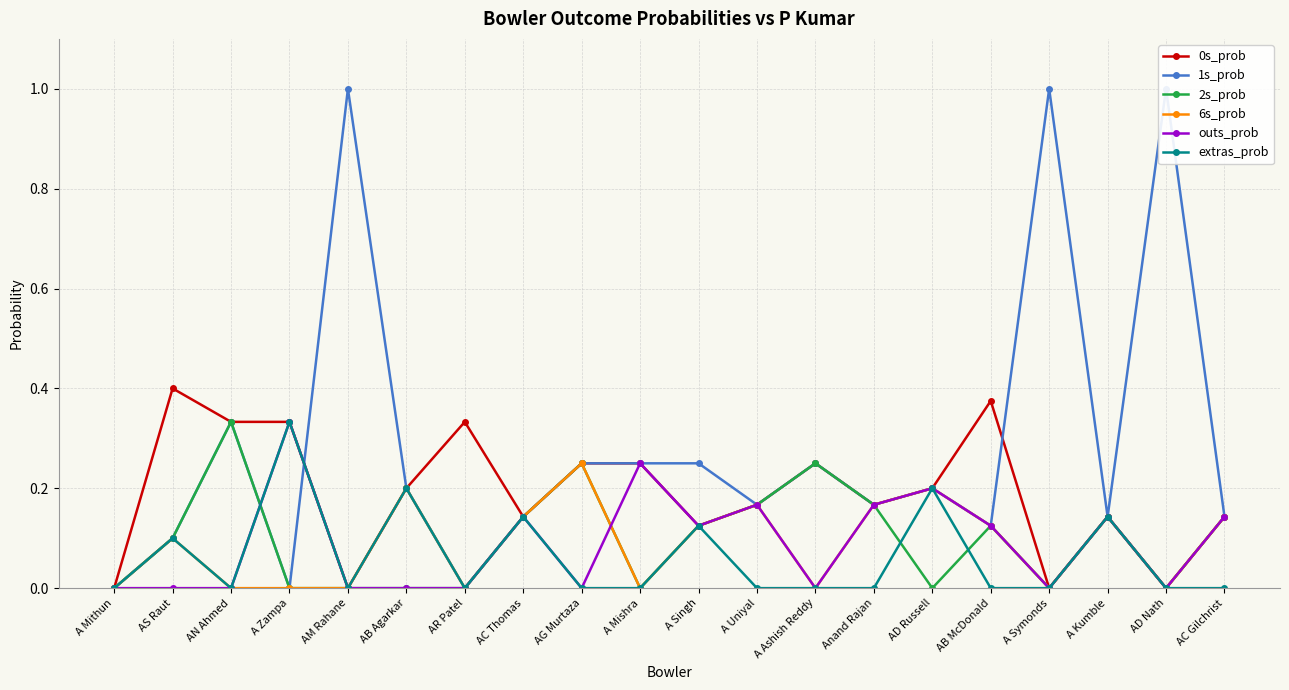

Which series has the largest total across all categories?

1s_prob